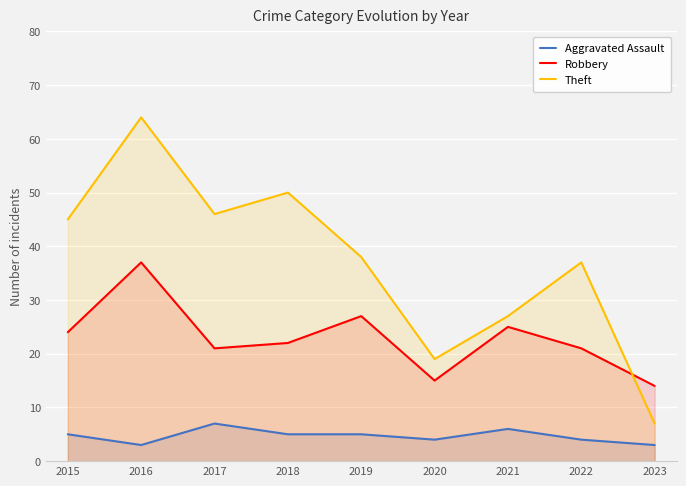

Reading left to right, what are all the values shown in this chart?

Aggravated Assault: 2015=5	2016=3	2017=7	2018=5	2019=5	2020=4	2021=6	2022=4	2023=3
Robbery: 2015=24	2016=37	2017=21	2018=22	2019=27	2020=15	2021=25	2022=21	2023=14
Theft: 2015=45	2016=64	2017=46	2018=50	2019=38	2020=19	2021=27	2022=37	2023=7